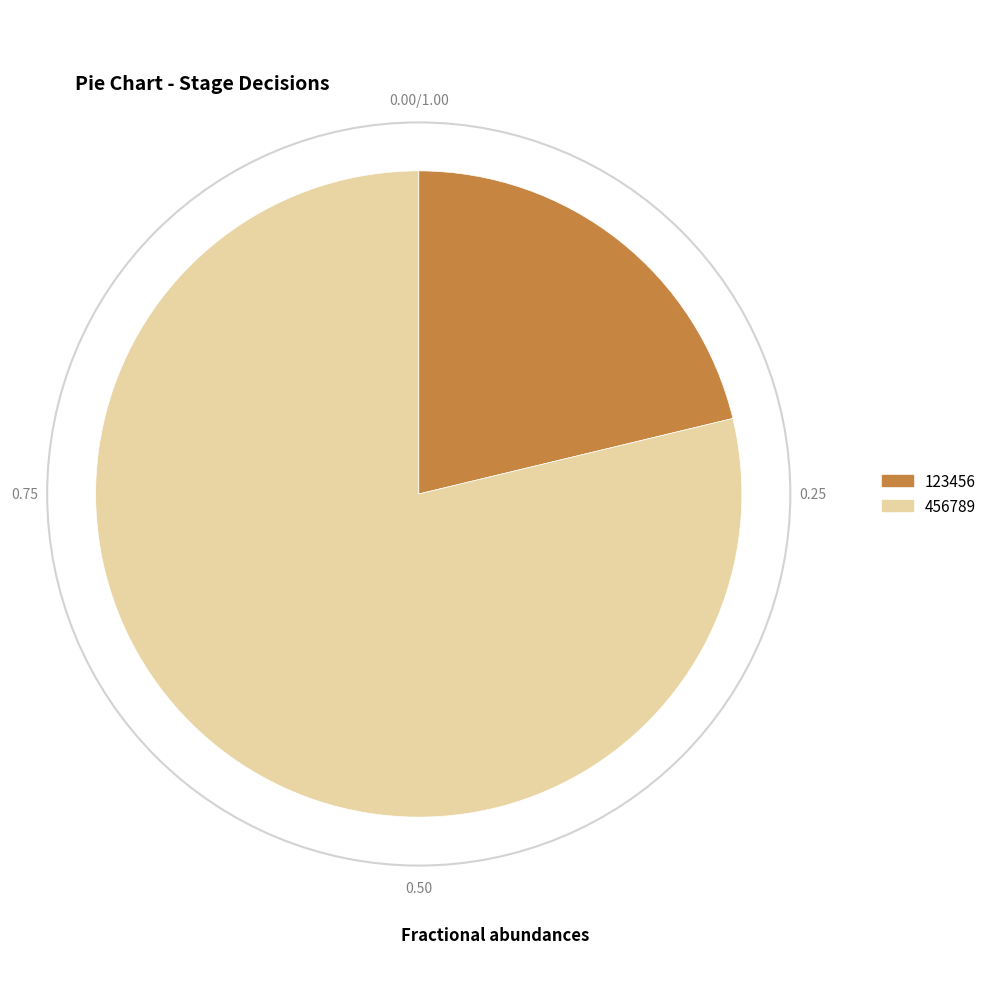

Does 123456 represent more than half of the total?

No